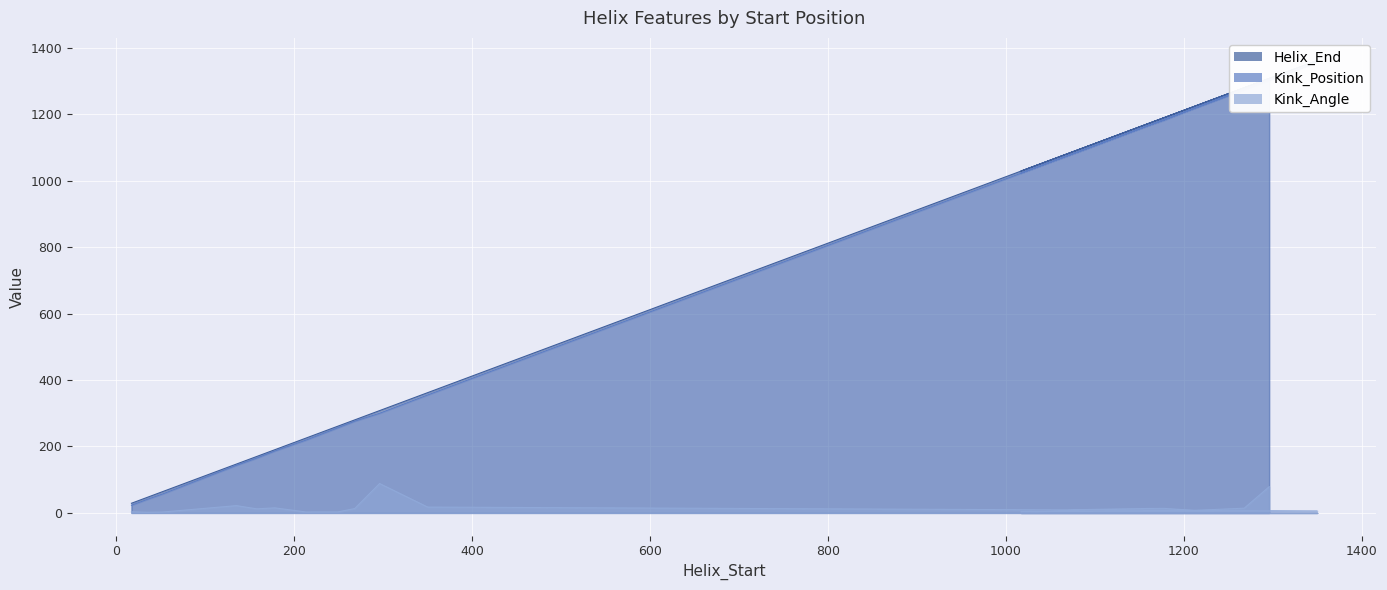

True or false: Kink_Position has more than 1 interior local peaks.

False